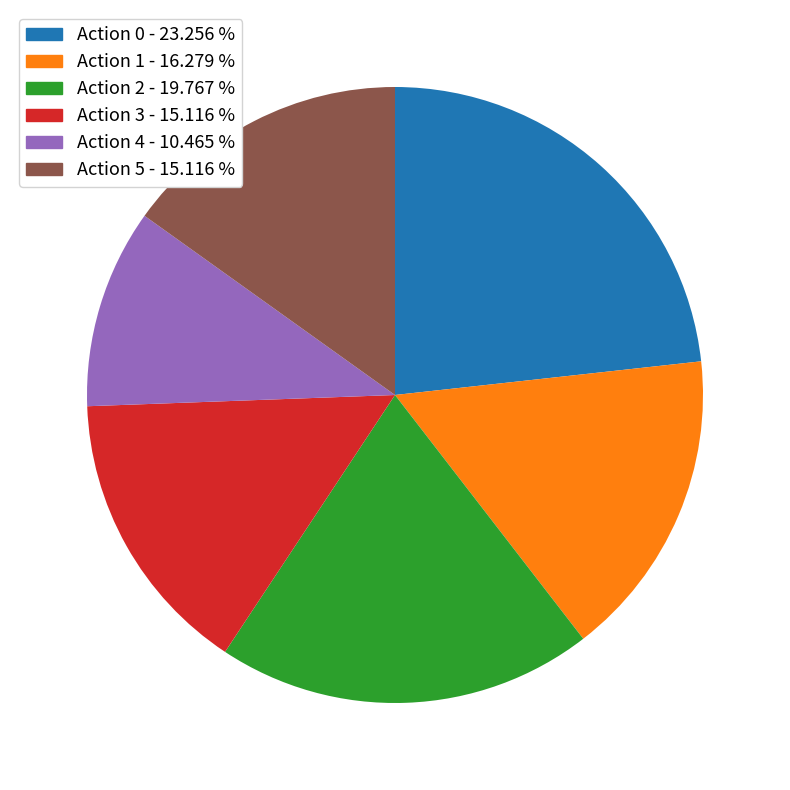

Does any single category account for the majority?

No